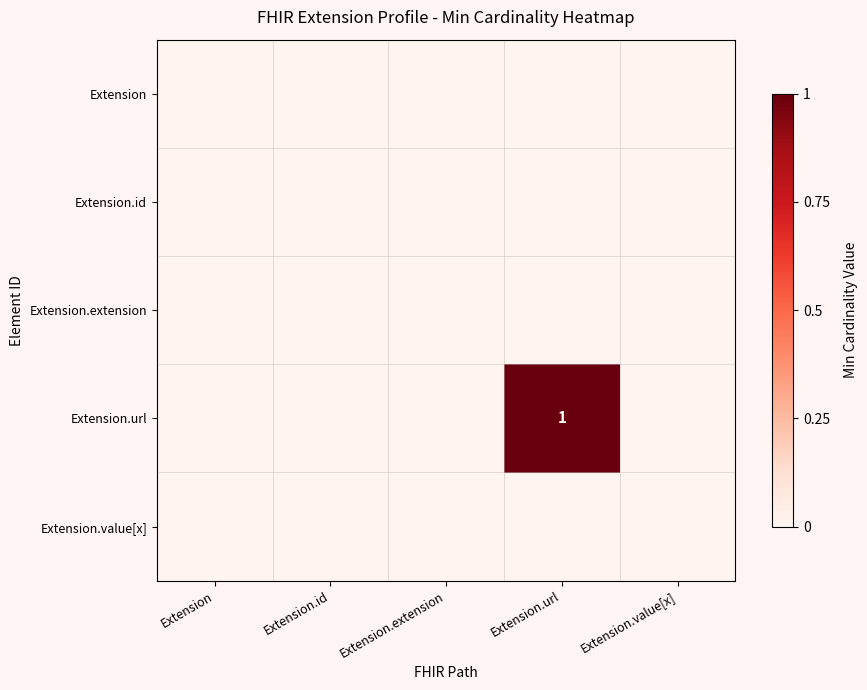

The Extension.url series shows 0 at Extension.url. True or false?

False